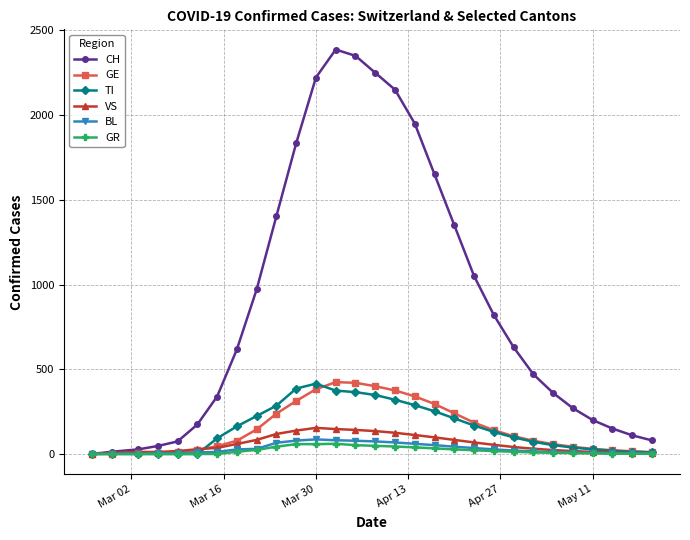

How many lines are shown in the chart?

6